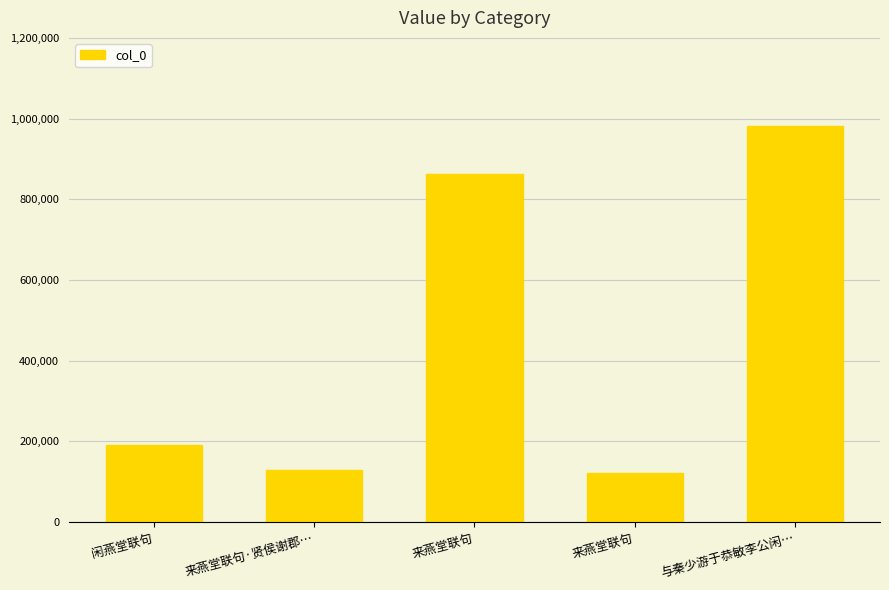

What is the ratio of the value at 与秦少游于恭敏李公闲… to the value at 来燕堂联句?

8.1